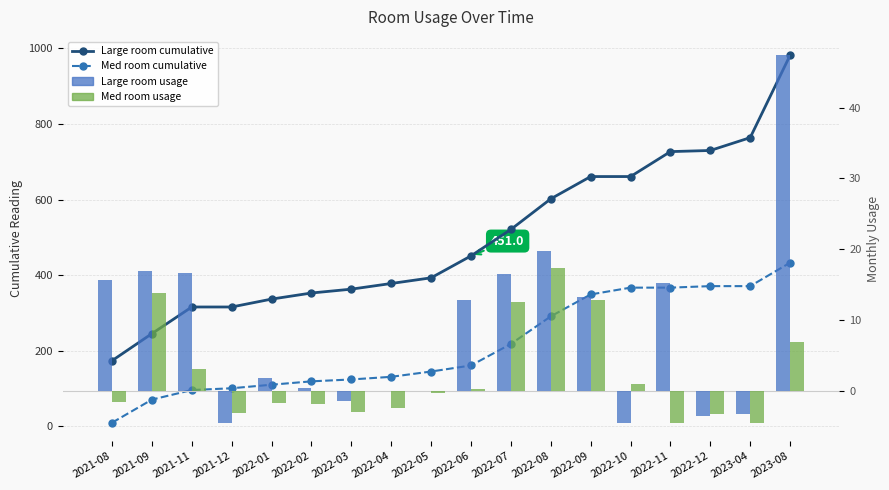

Reading left to right, list all the values displayed in this chart.

Large room cumulative: 173.7	245.3	315.8	315.8	336.7	352.8	363.0	378.0	393.0	451.0	521.0	602.0	661.0	661.0	727.0	730.0	764.0	982.0
Med room cumulative: 9.6	70.7	96.0	100.7	110.1	119.0	124.0	131.0	145.0	161.0	218.0	291.0	349.0	367.0	367.0	371.0	371.0	433.0
Large room usage: 15.6	17.0	16.6	-4.5	1.8	0.3	-1.4	0.0	0.0	12.9	16.5	19.8	13.2	-4.5	15.3	-3.6	-3.3	47.4
Med room usage: -1.6	13.8	3.1	-3.1	-1.7	-1.8	-3.0	-2.4	-0.3	0.3	12.6	17.4	12.9	0.9	-4.5	-3.3	-4.5	6.9